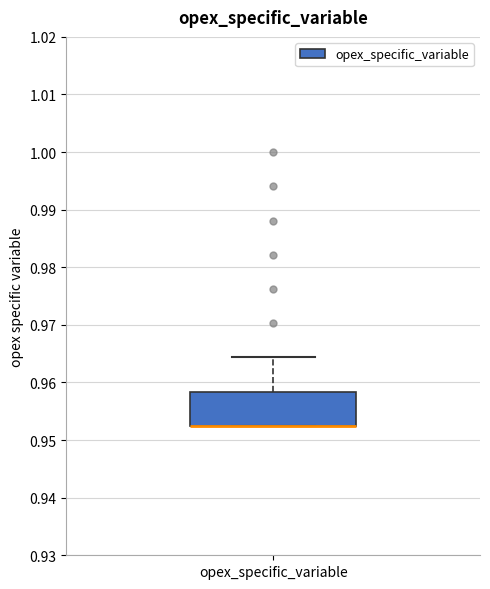

Transcribe this box plot: give where the median line is, the range the box spans, and where the two whiskers end, as read against the y-axis. The values are not printed on the chart, so give them approximately, as read against the axis.

median 0.952 (drawn on the box's lower edge), box 0.952 to 0.958, whiskers 0.952 to 0.964